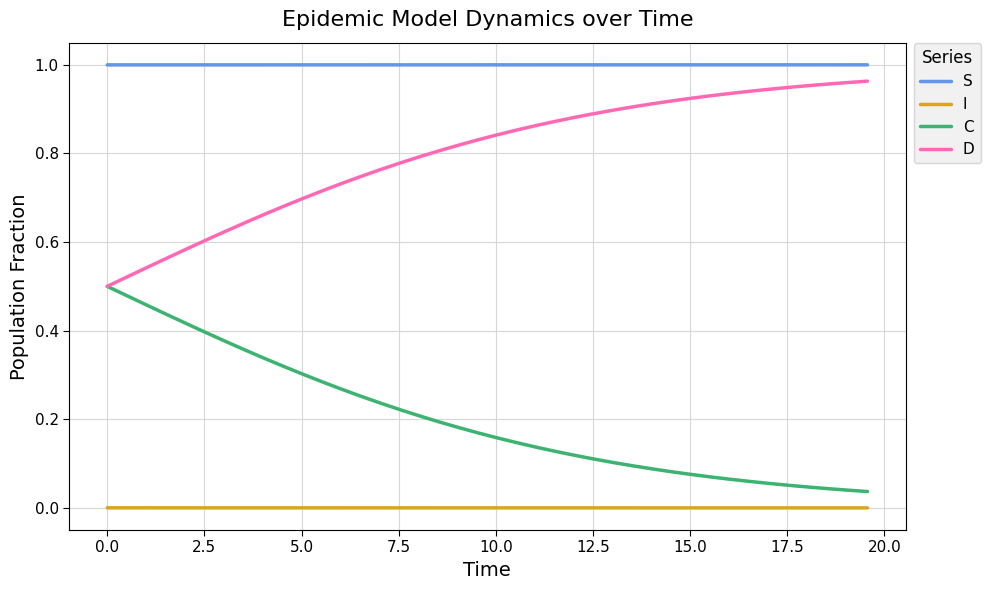

Is this an area chart (filled region under the line)?

No